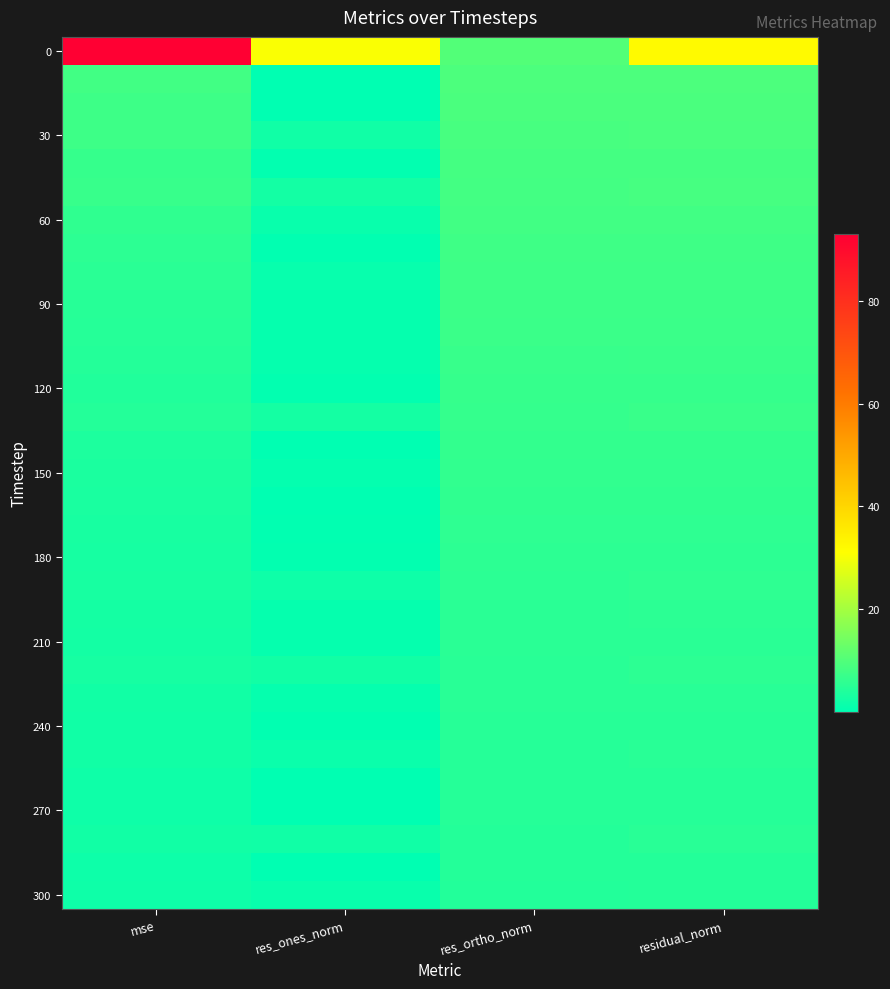

At which category is the sum across all series the highest?

residual_norm